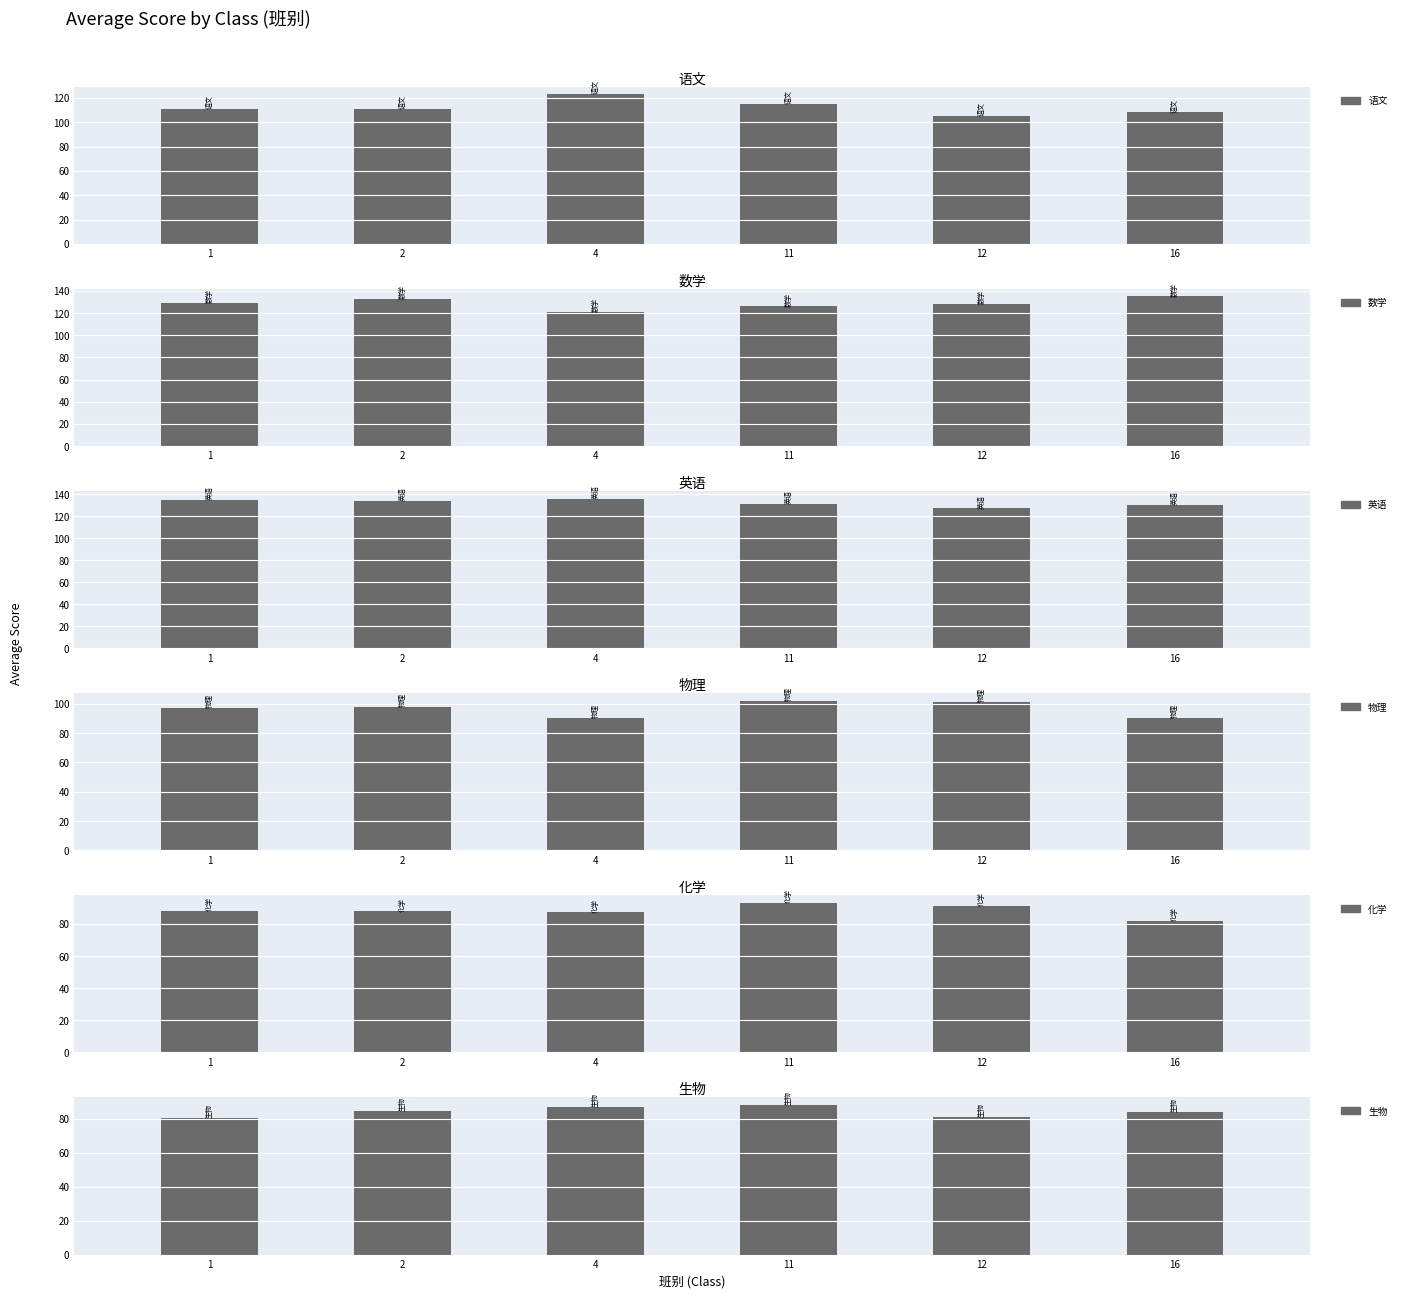

What is the value of the 化学 bar at the 1st from the left?

88.0